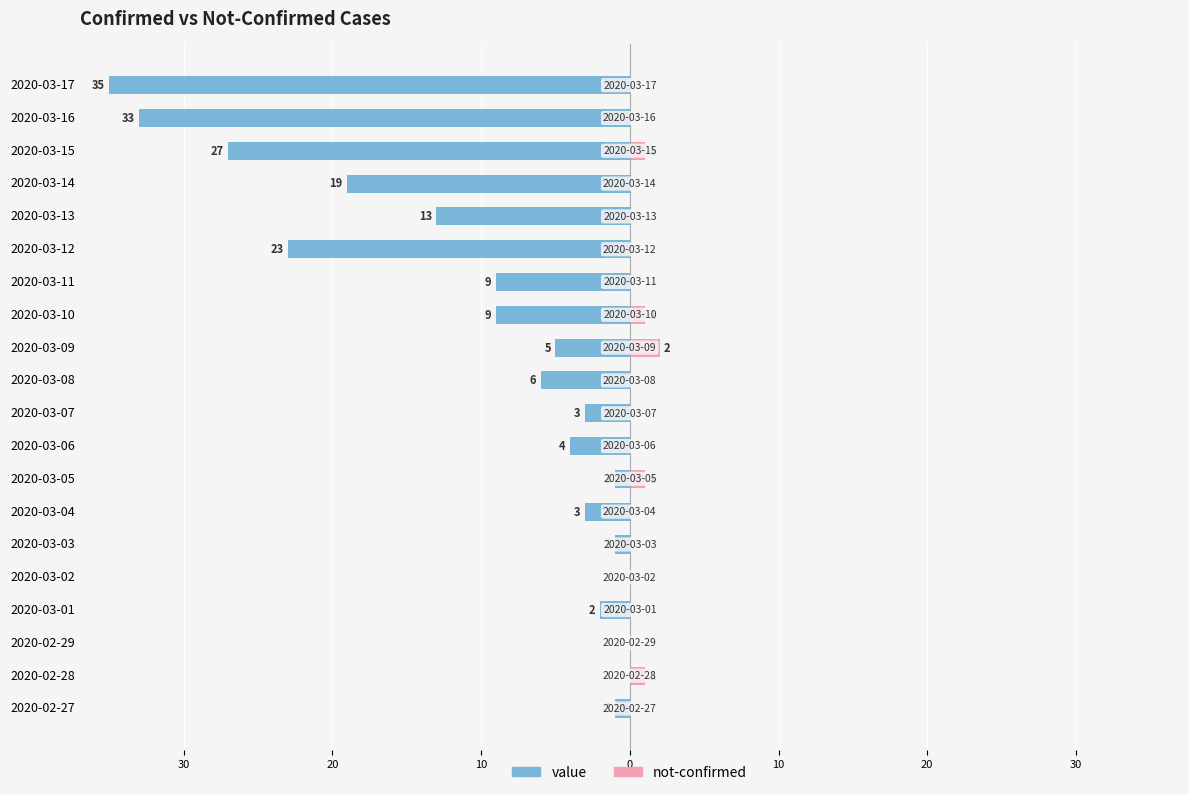

How many groups of bars are there?

20